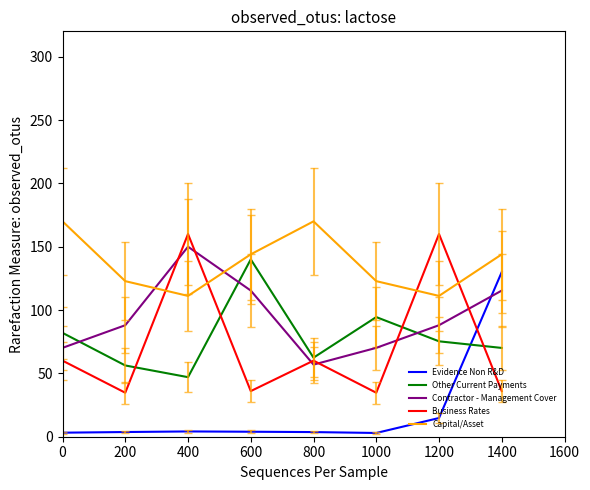

True or false: Capital/Asset and Evidence Non R&D cross at least once.

False